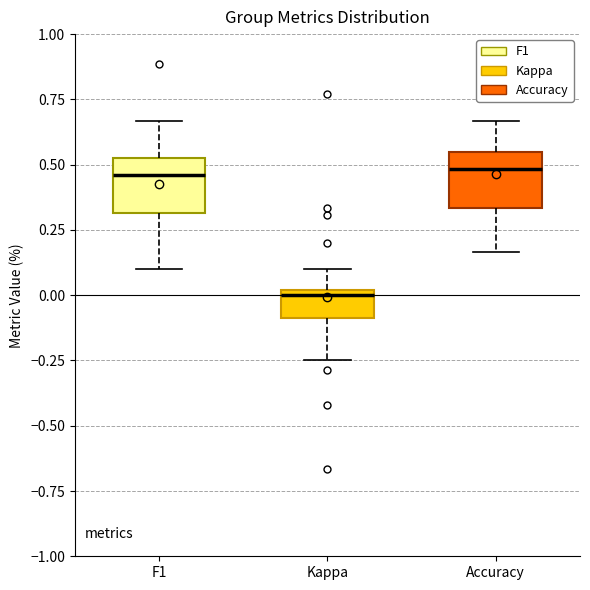

Reading left to right, transcribe this box plot: for each box, give where its median line is, the range the box spans, and where its two whiskers end, as read against the y-axis. The values are not printed on the chart, so give them approximately, as read against the axis.

F1: median 0.45, box 0.30 to 0.55, whiskers 0.10 to 0.65
Kappa: median 0.00 (just below the box's upper edge), box -0.10 to 0.00, whiskers -0.25 to 0.10
Accuracy: median 0.50, box 0.35 to 0.55, whiskers 0.15 to 0.65